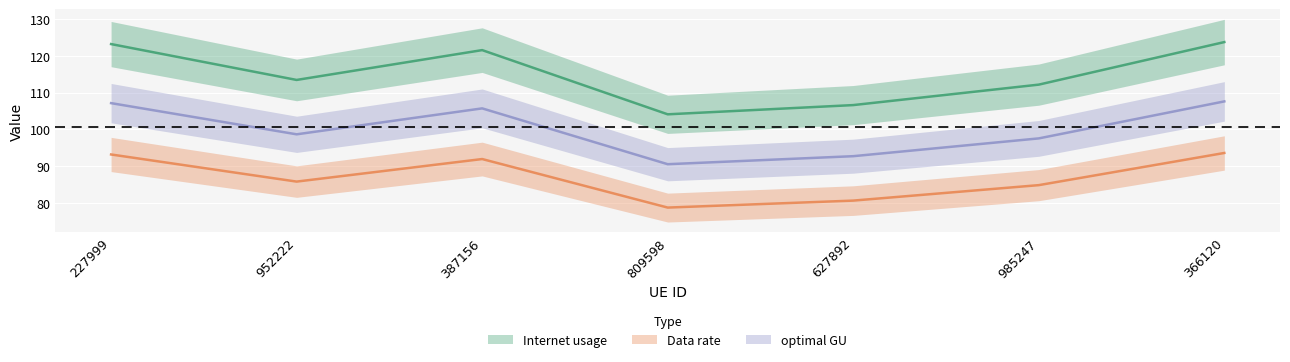

What is the sum of the Data rate values at 627892 and 387156?

172.5